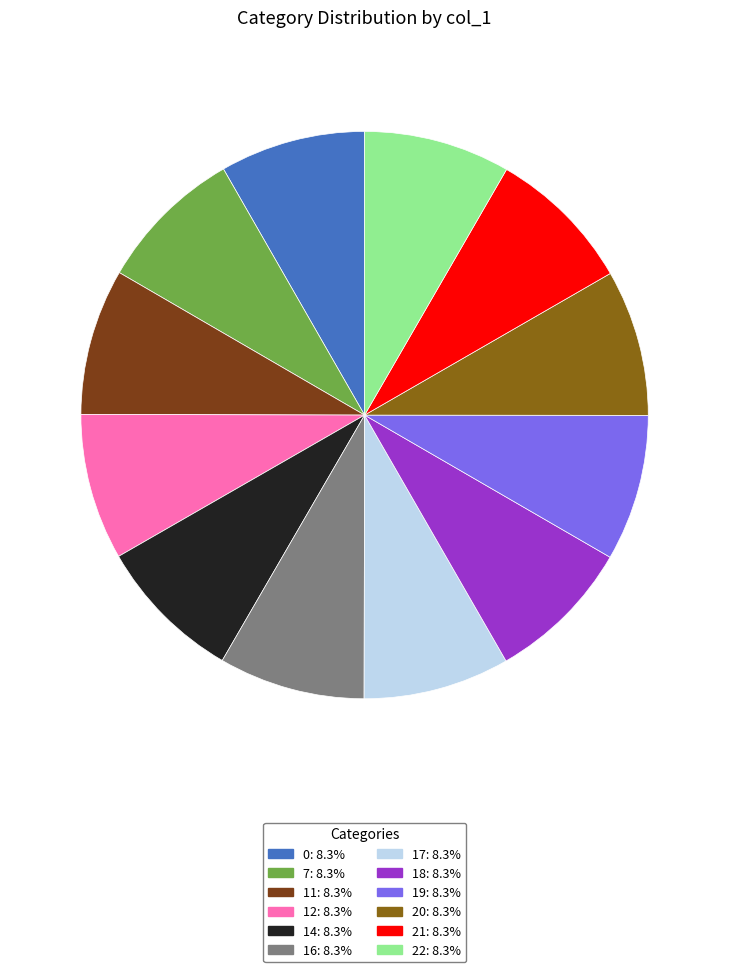

Is it true that 0 is 8% of the pie?

True